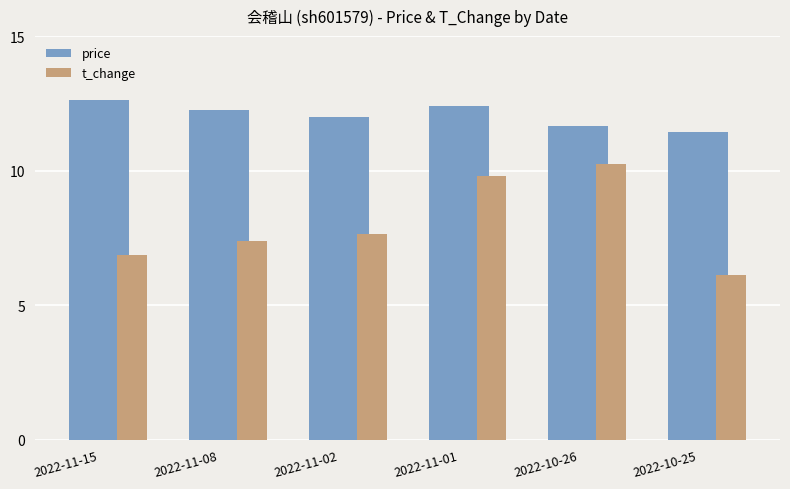

At which label is price closest to 12?

2022-11-02